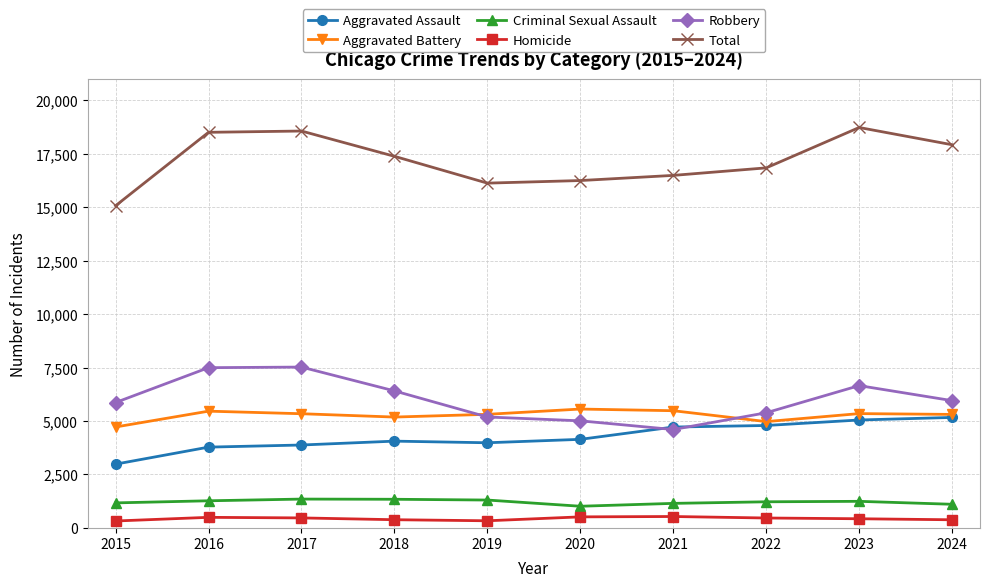

Which series has the widest spread of values?

Total